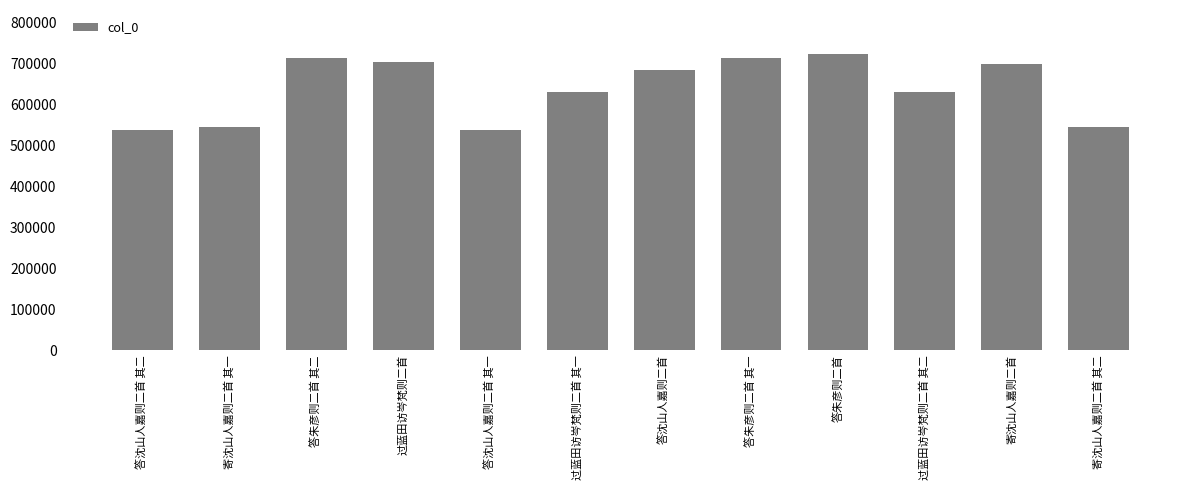

How many distinct data groups are displayed?

1